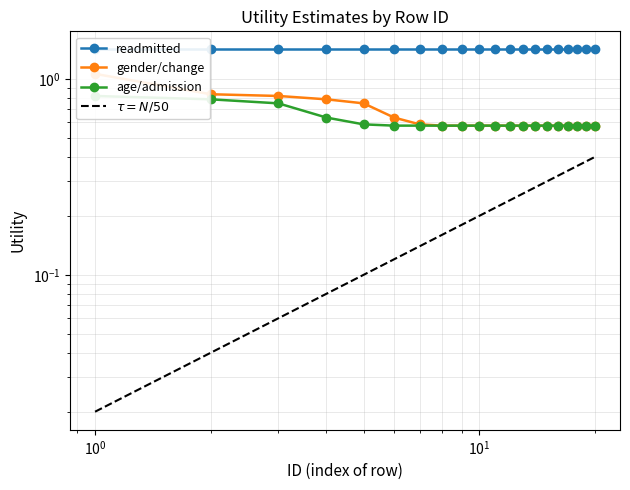

Is it true that $\tau = N/50$ equals 0.0 at $\mathdefault{10^{-2}}$?

False